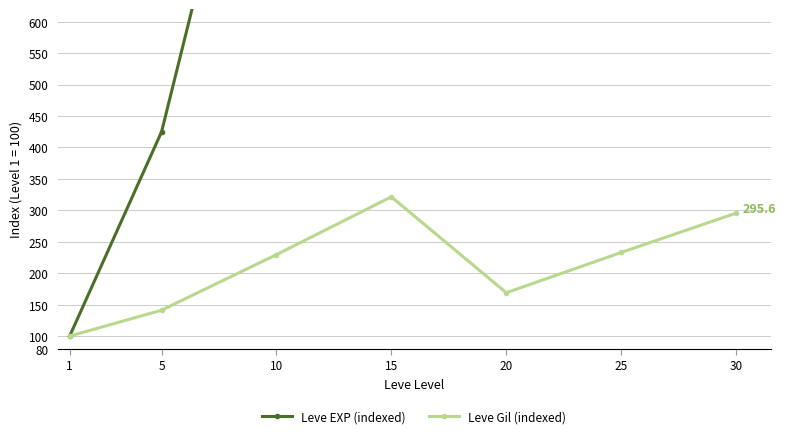

How many distinct data groups are displayed?

2